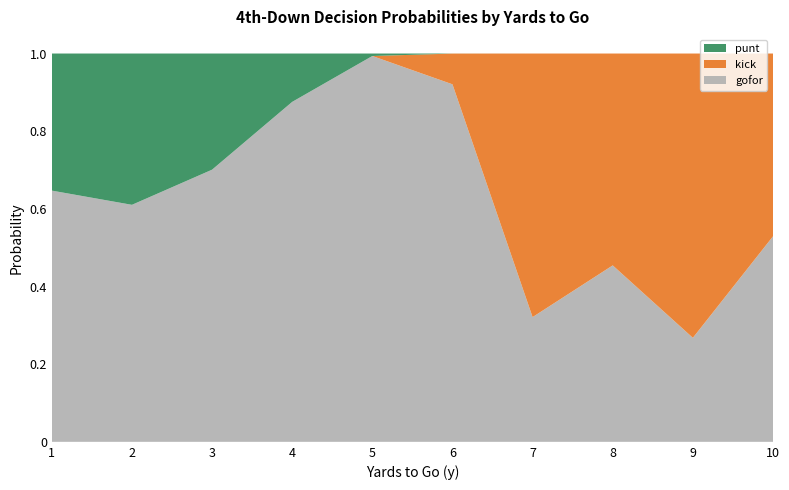

The gofor series shows 0.6 at 2. True or false?

True